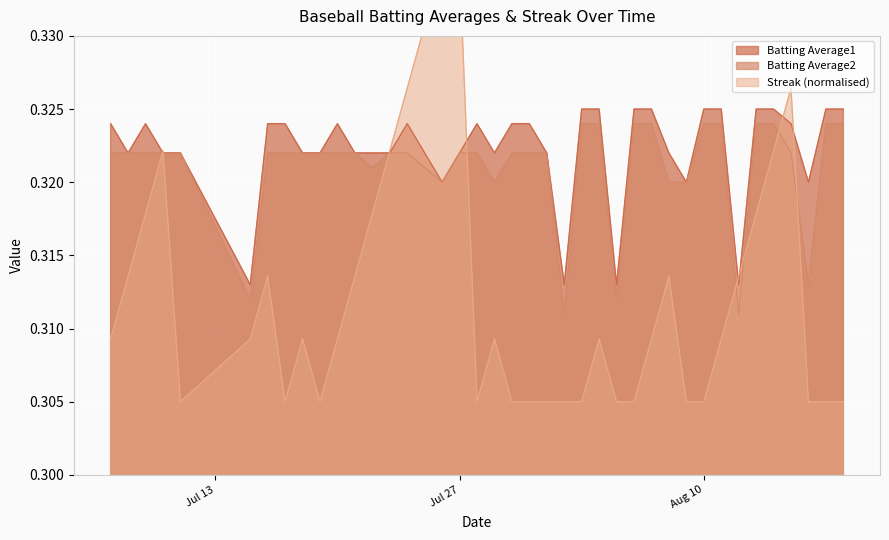

What is the label of the 4th point from the right?

2010-08-15